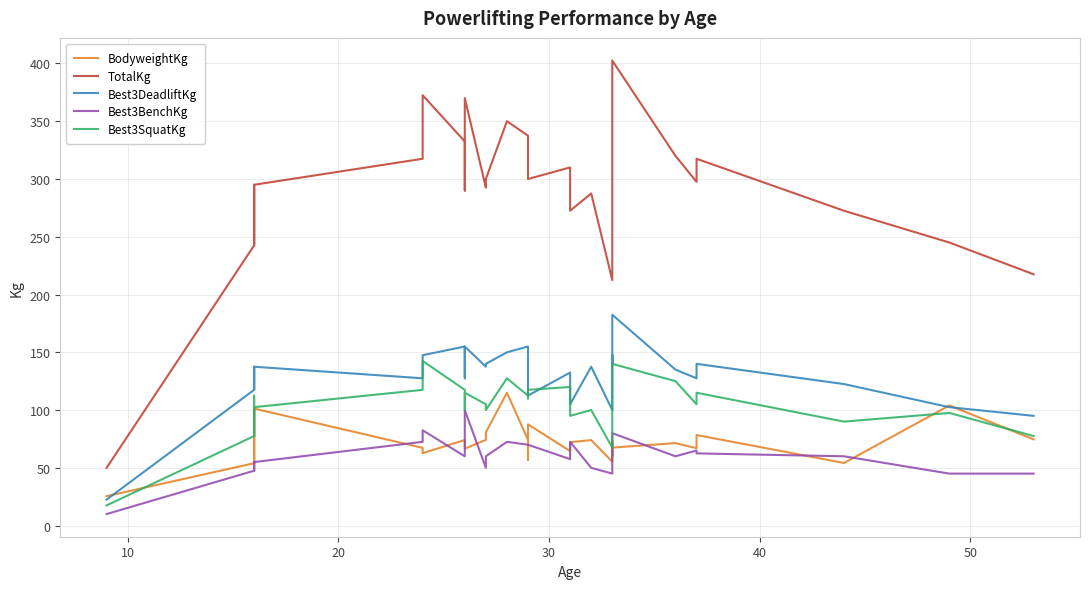

Does the chart have visible grid lines?

Yes